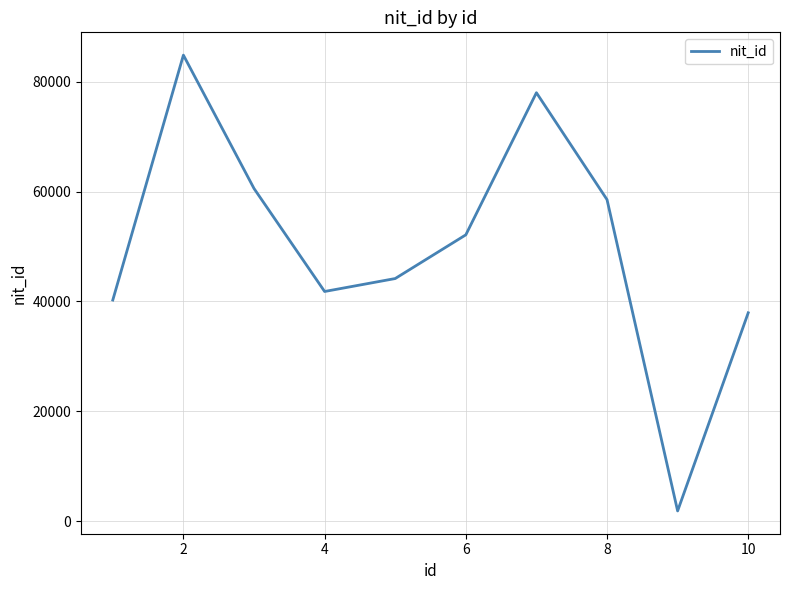

What is the difference between the maximum and minimum values?

82992